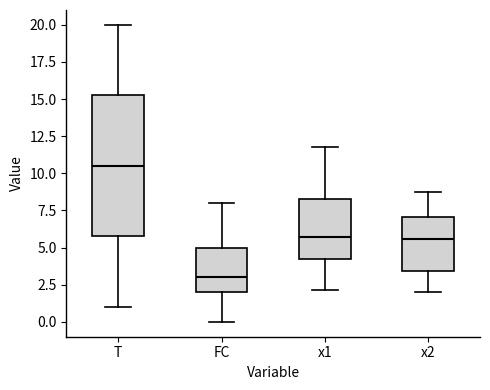

Which box has the lowest median line?

FC